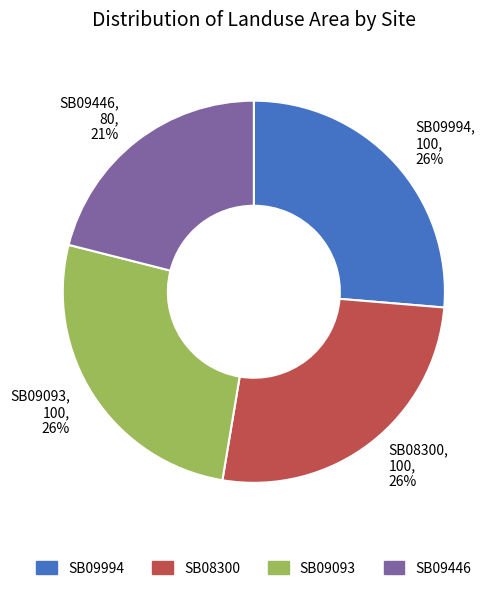

Is SB08300 the majority of the pie?

No